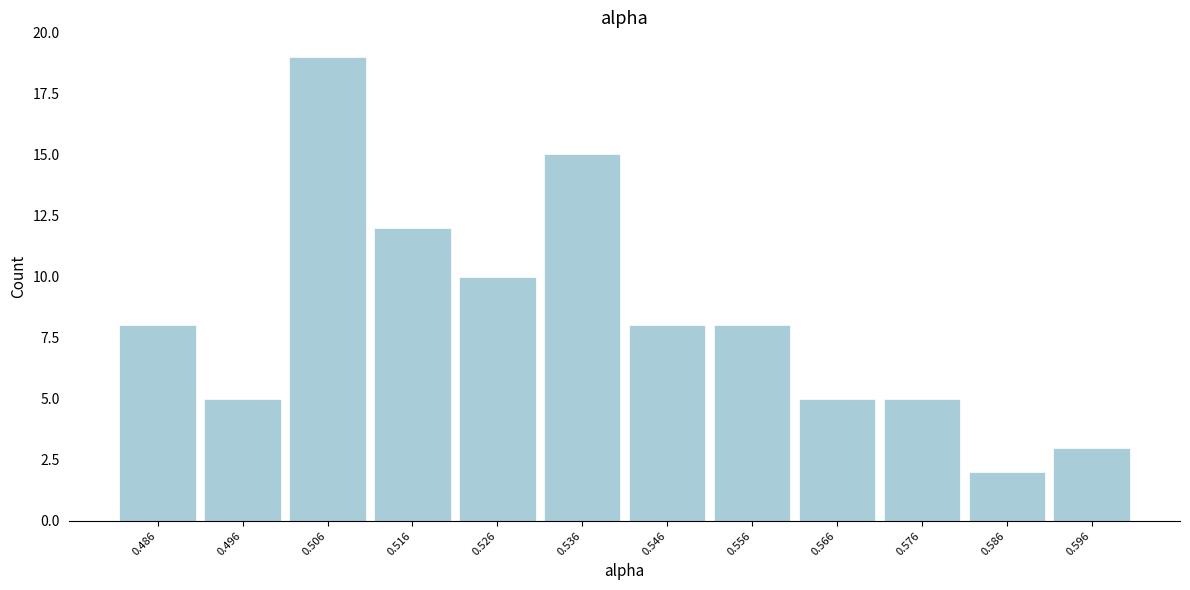

What is the height of the bar covering 0.541 to 0.551 on the x-axis? Neither the bar edges nor the heights are printed on the chart, so give them approximately, as read against the axes.

8